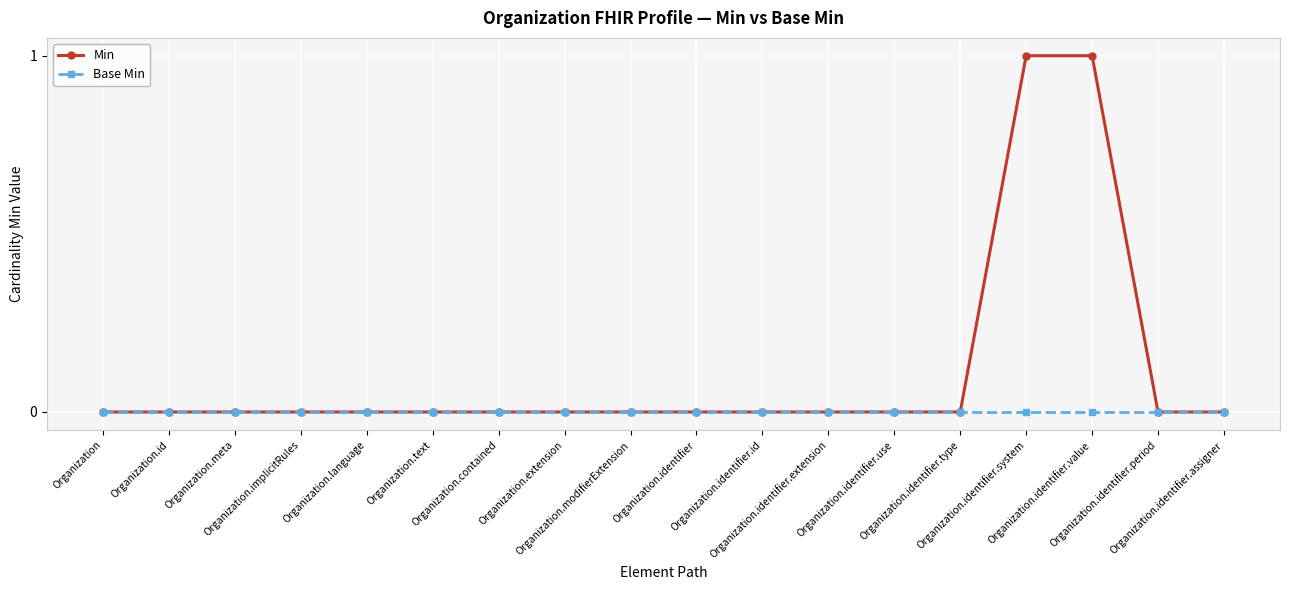

Which series has the largest total across all categories?

Min